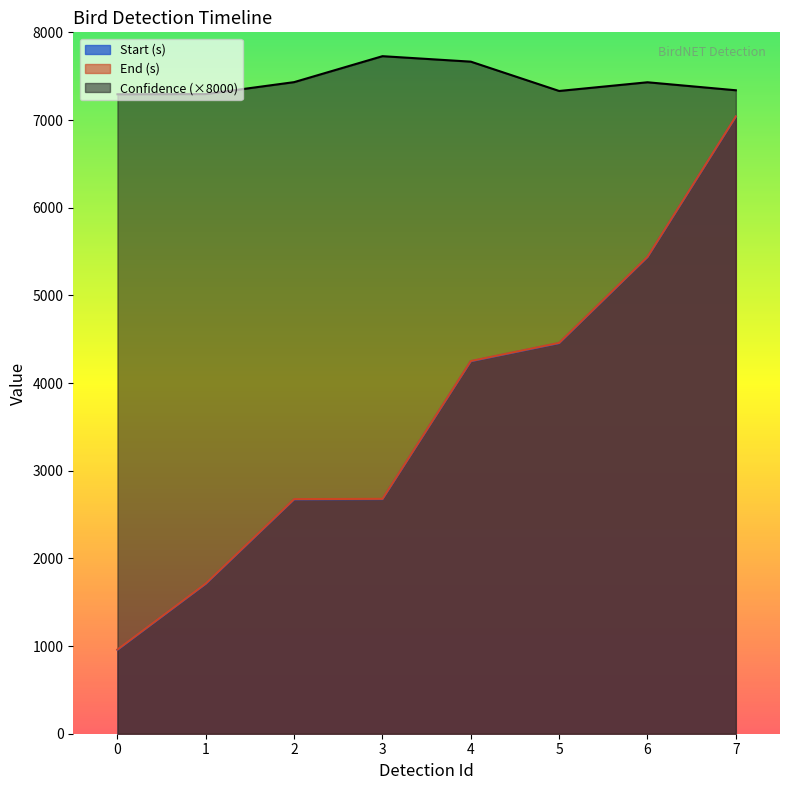

The Start (s) series shows 1639.3 at 7. True or false?

False